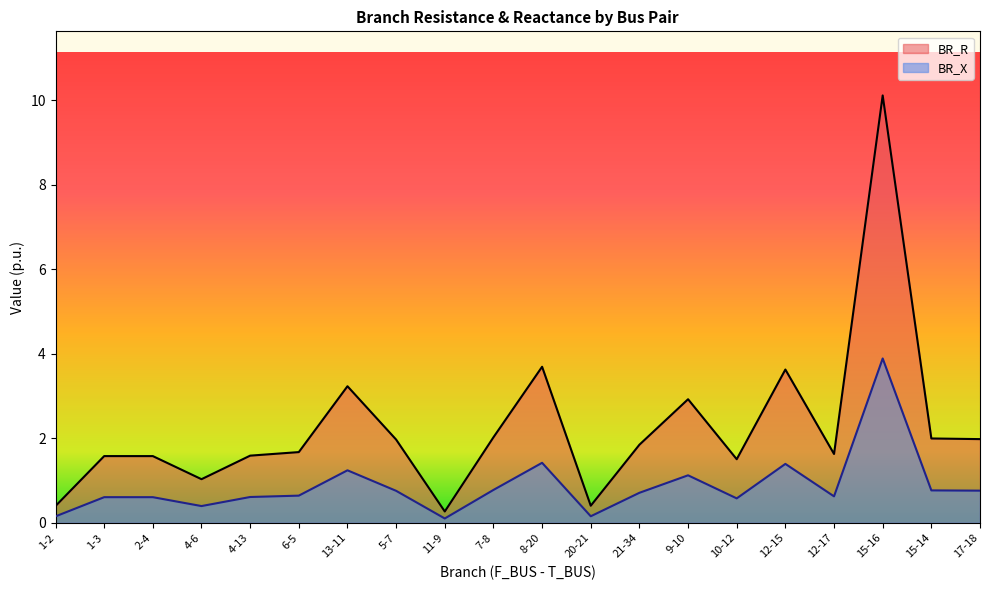

Where is the first local minimum for BR_X?

4-6